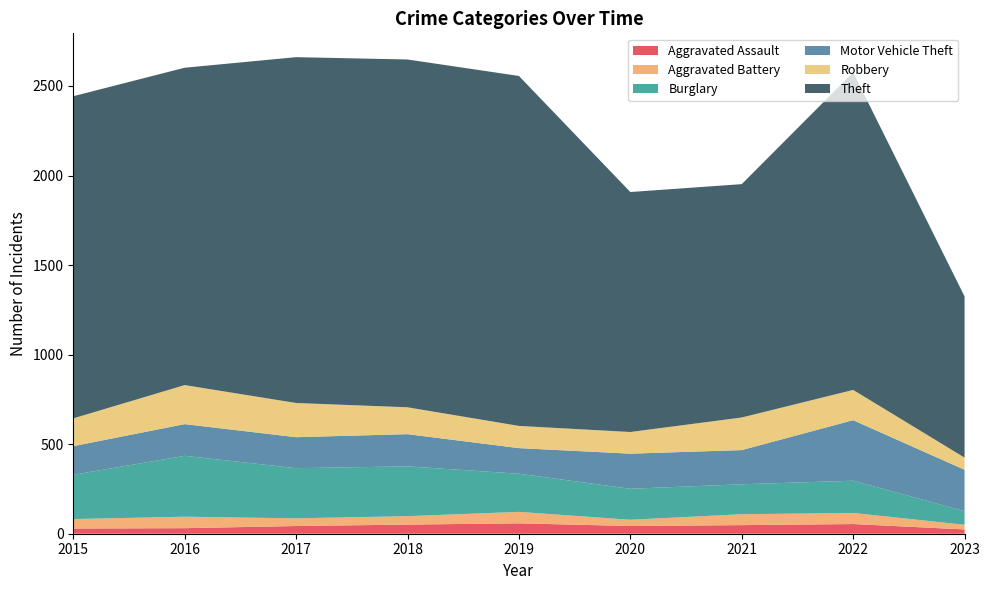

Reading left to right, extract all data points from this chart.

Aggravated Assault: 29	31	43	51	58	43	48	54	24
Aggravated Battery: 53	64	43	47	64	35	61	62	26
Burglary: 247	340	280	278	213	173	167	180	76
Motor Vehicle Theft: 160	177	173	180	143	196	191	338	231
Robbery: 155	218	191	150	124	121	182	169	68
Theft: 1799	1772	1931	1942	1954	1340	1303	1773	900